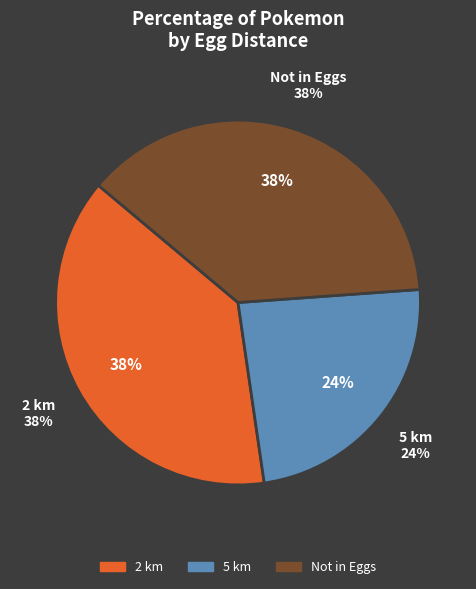

What is the total percentage of Not in Eggs and 5 km?

61.6%